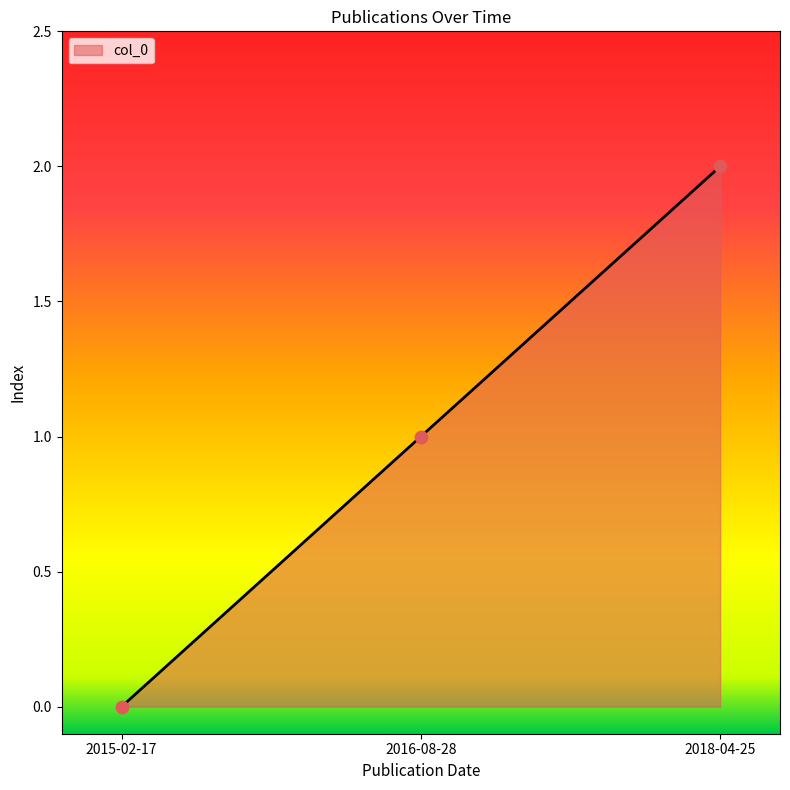

What is the change in value from 2016-08-28 to 2018-04-25?

+1